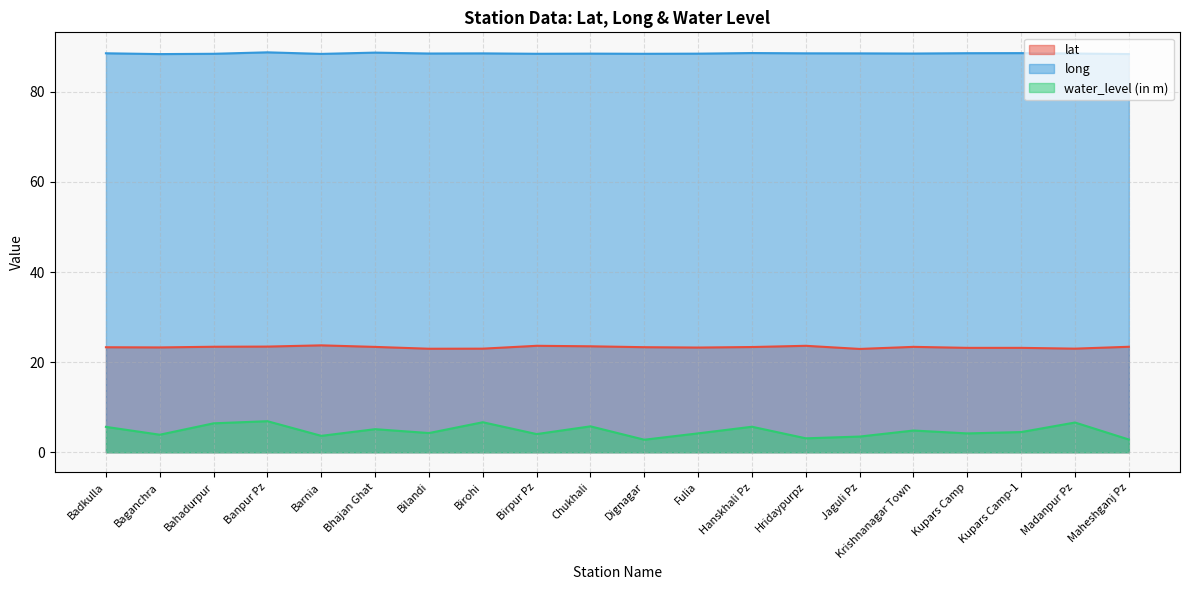

What are all the series names shown in the legend?

lat, long, water_level (in m)